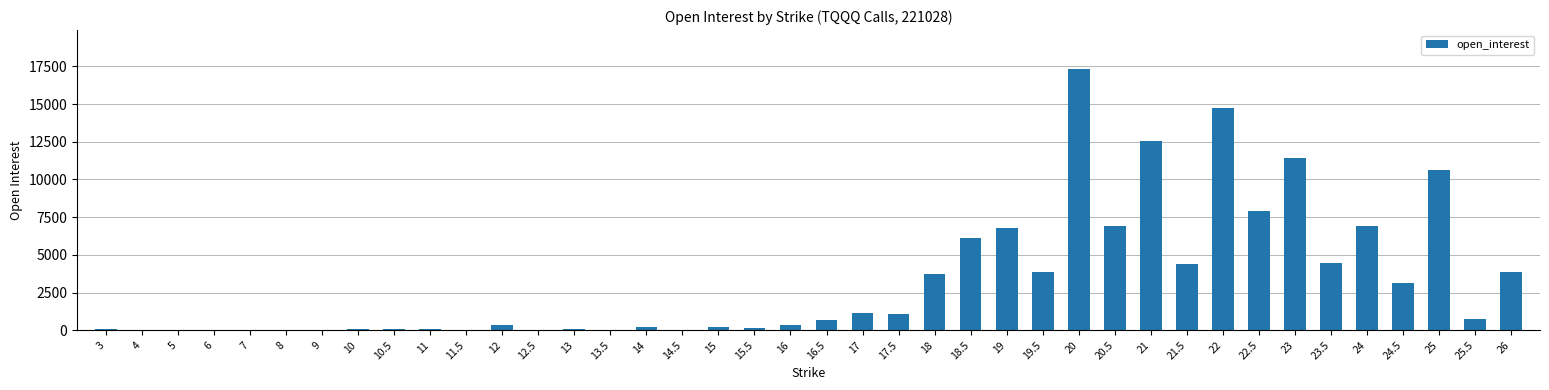

What is the average value?

3252